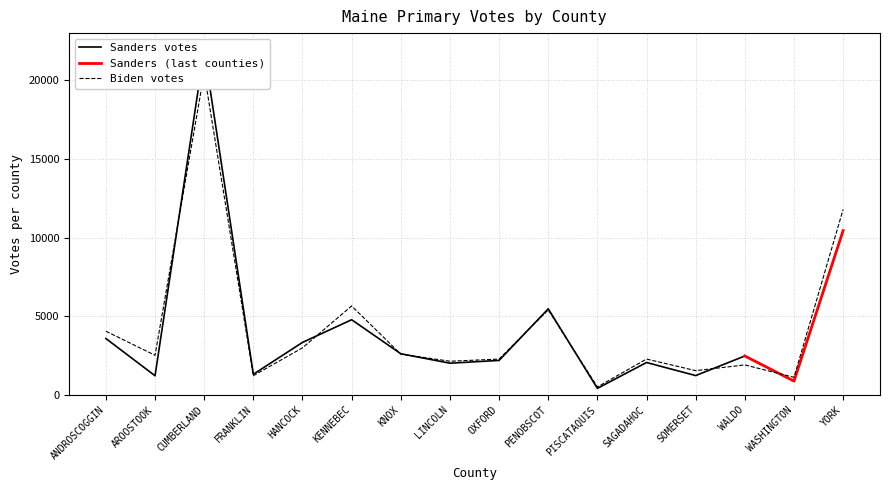

What is the change in value from CUMBERLAND to SOMERSET?

-18934